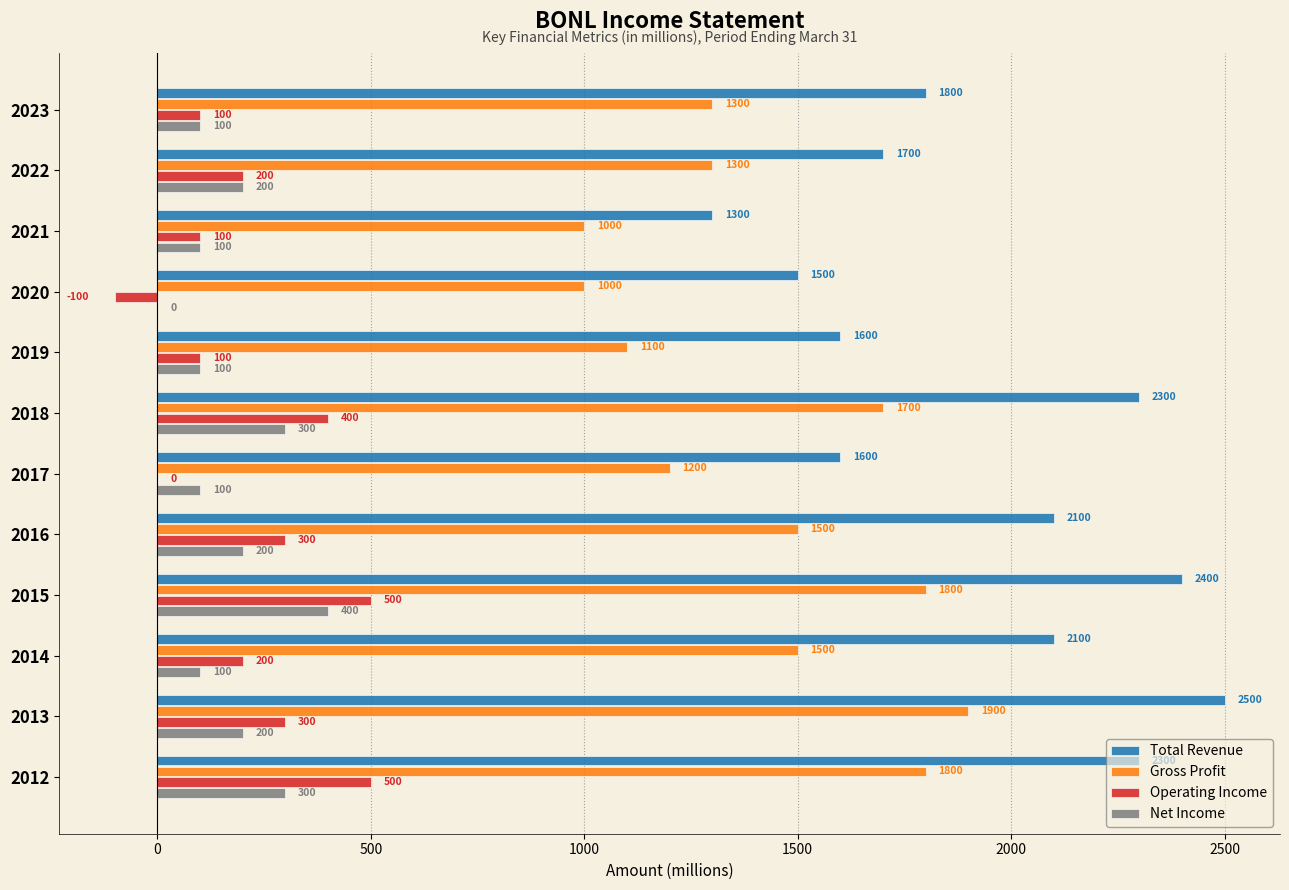

At which category is the sum across all series the highest?

2015